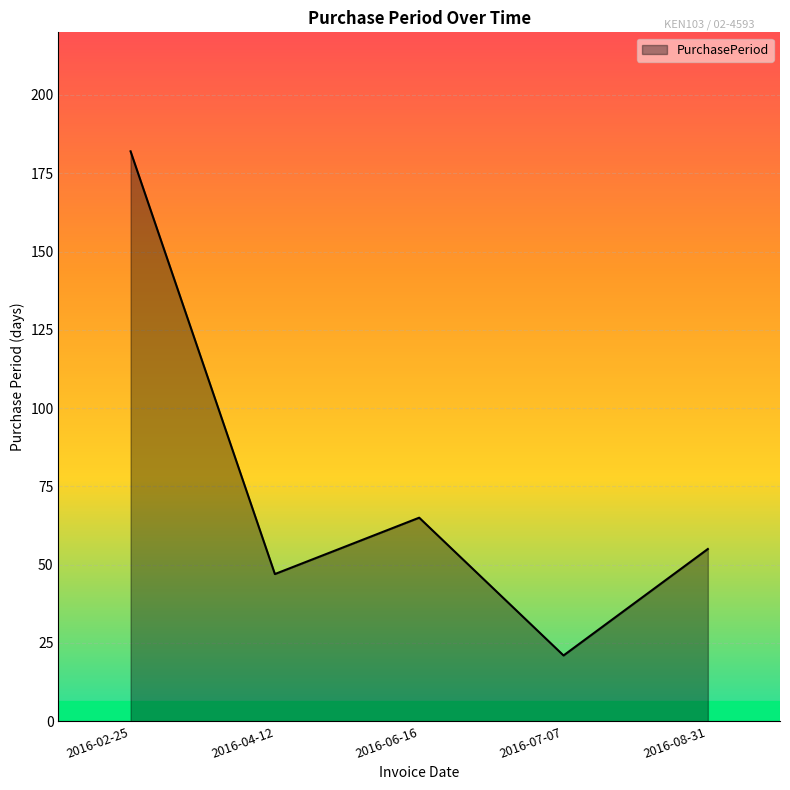

Reading left to right, transcribe all the data shown in this chart.

2016-02-25=182	2016-04-12=47	2016-06-16=65	2016-07-07=21	2016-08-31=55